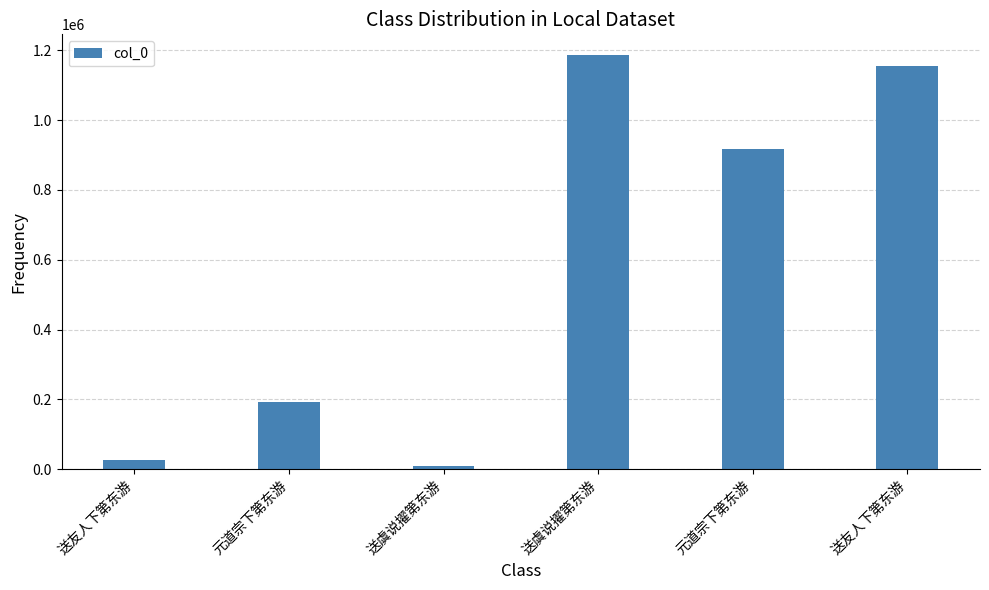

Reading right to left, list all the values displayed in this chart.

送友人下第东游=1154330	元道宗下第东游=916407	送虞说擢第东游=1186240	送虞说擢第东游=9126	元道宗下第东游=193059	送友人下第东游=27301